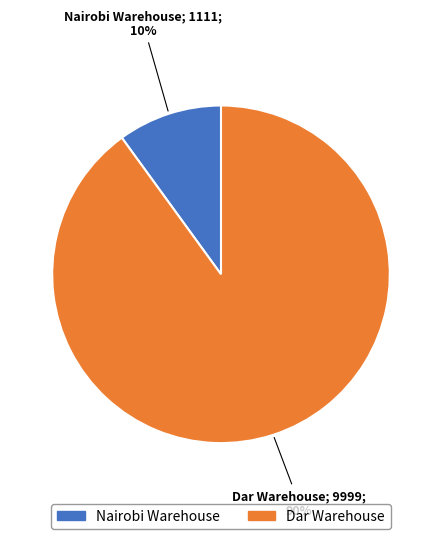

Which category has the smallest portion of the pie?

Nairobi Warehouse